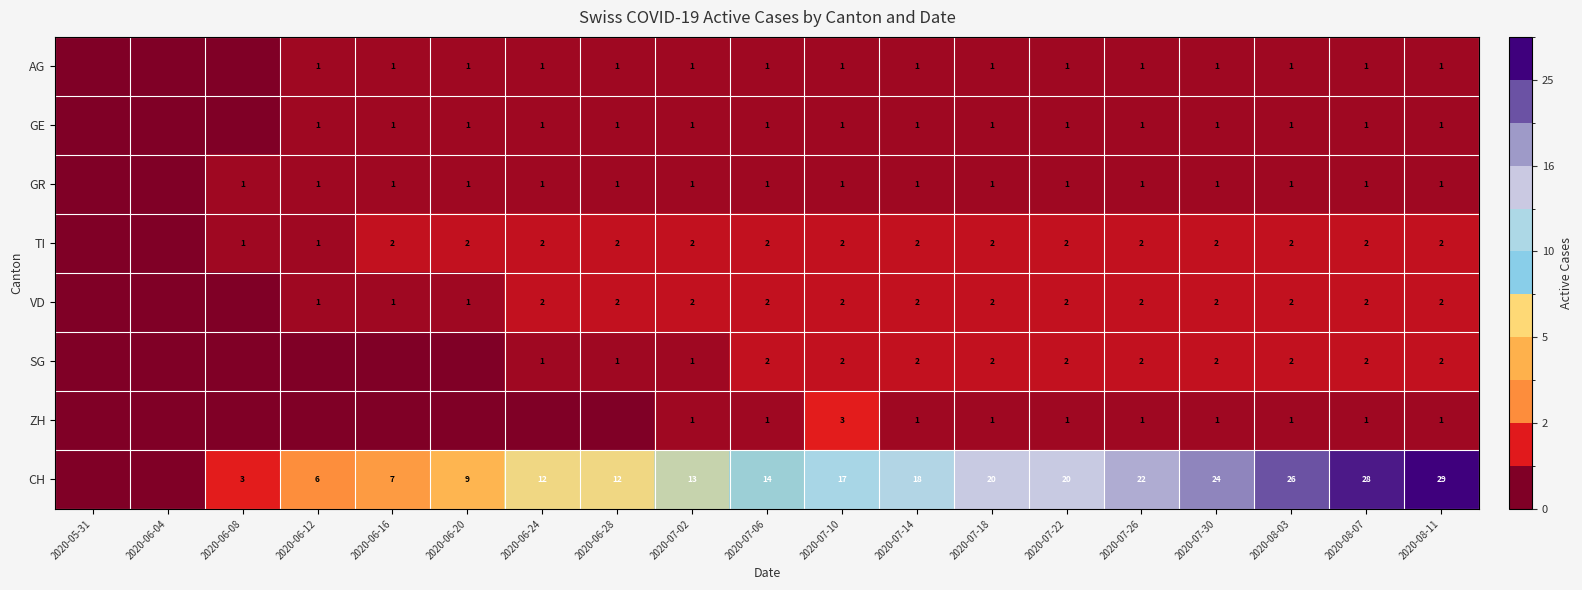

The VD series shows 1 at 2020-06-12. True or false?

True